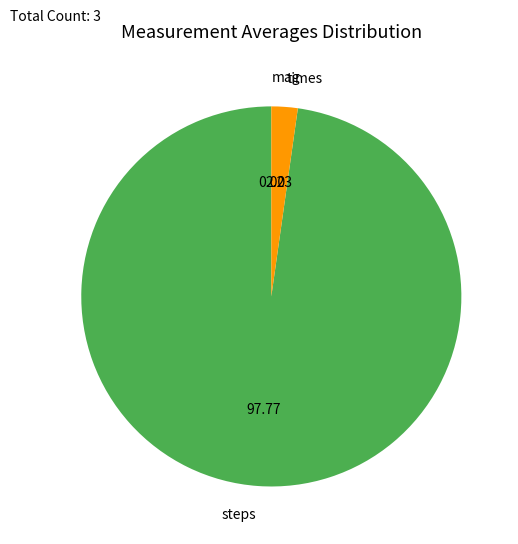

Combined, do times and steps account for over 50%?

Yes